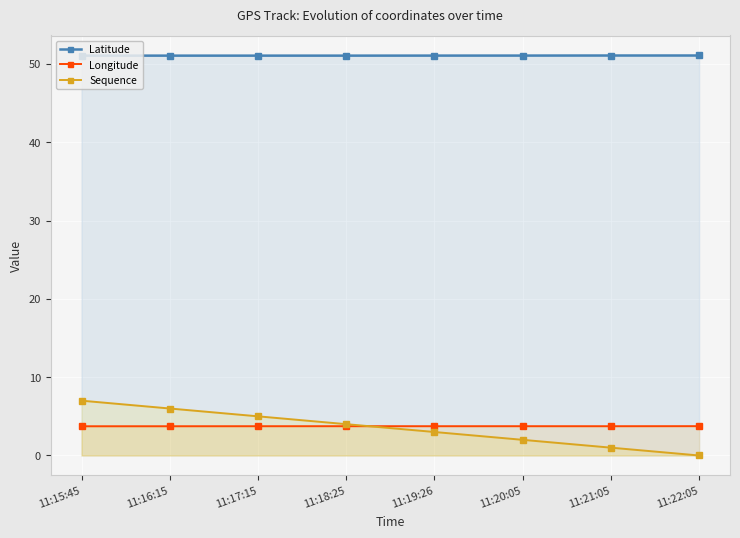

How many values in the Sequence series are below 4?

4